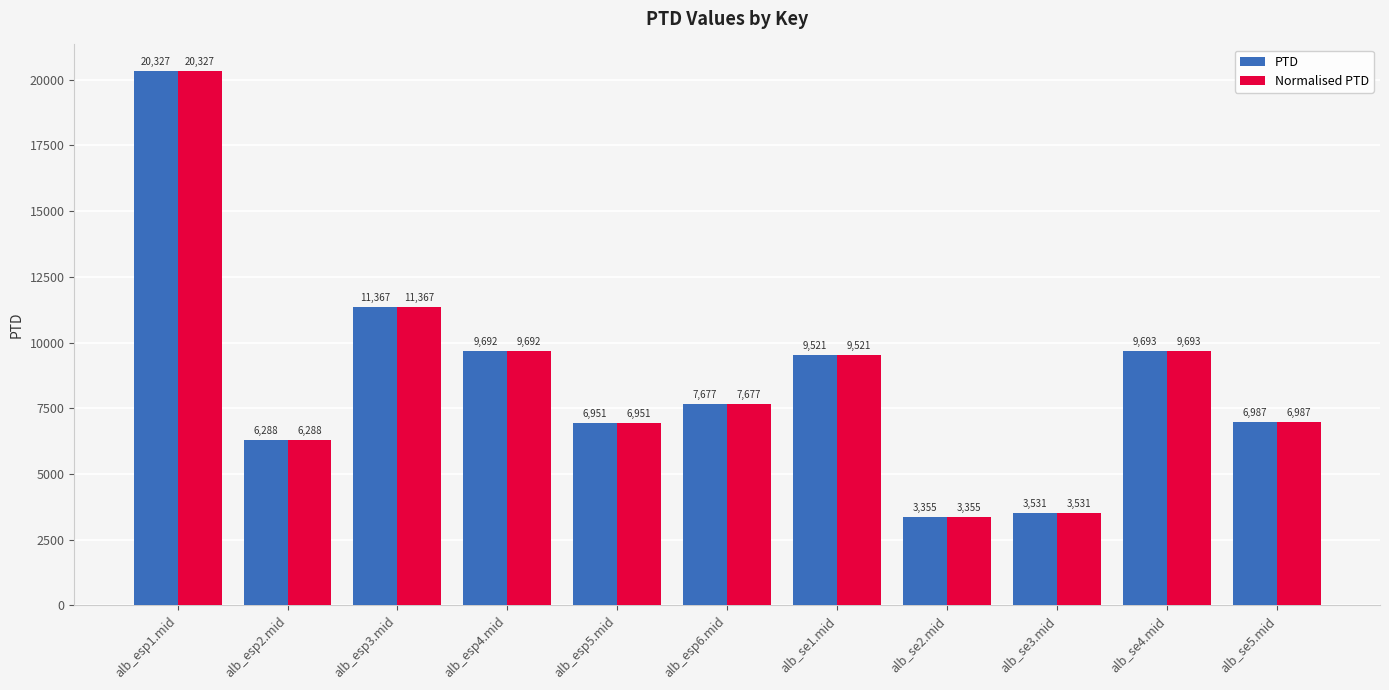

At which category is the sum across all series the highest?

alb_esp1.mid